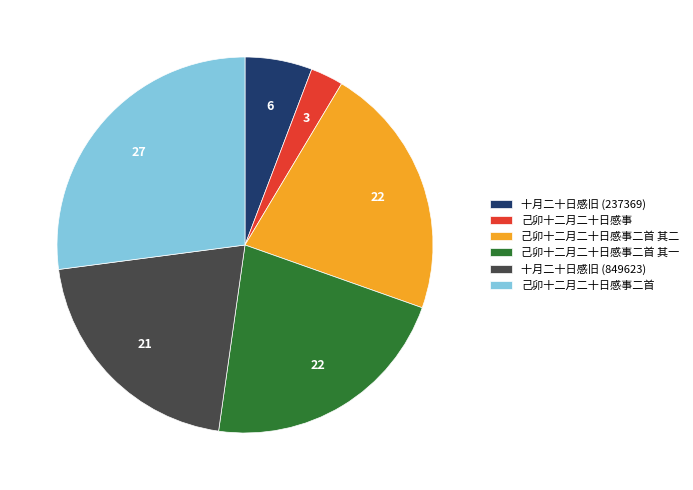

What is the largest slice in the pie chart?

己卯十二月二十日感事二首